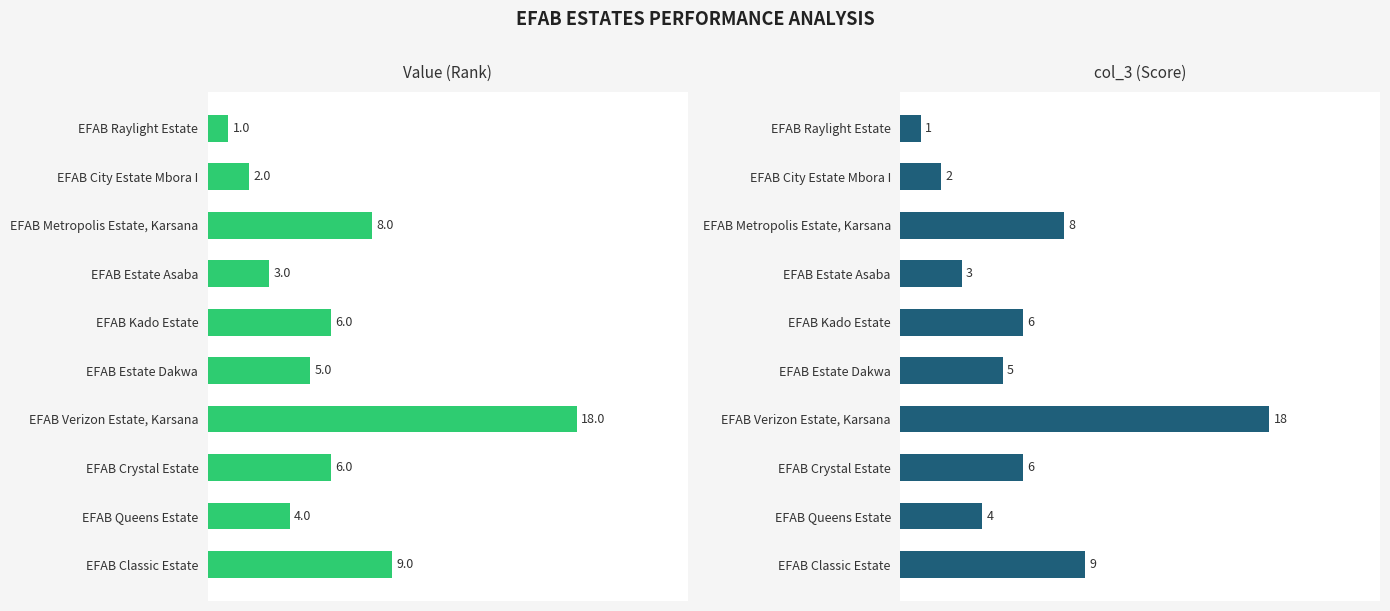

Rank the series by their maximum value, from lowest to highest.

Value, col_3